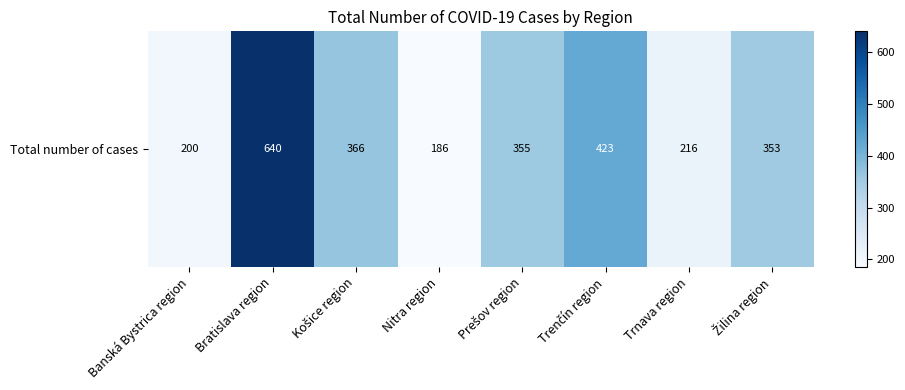

Where is the data nearest to the value 413?

Trenčín region